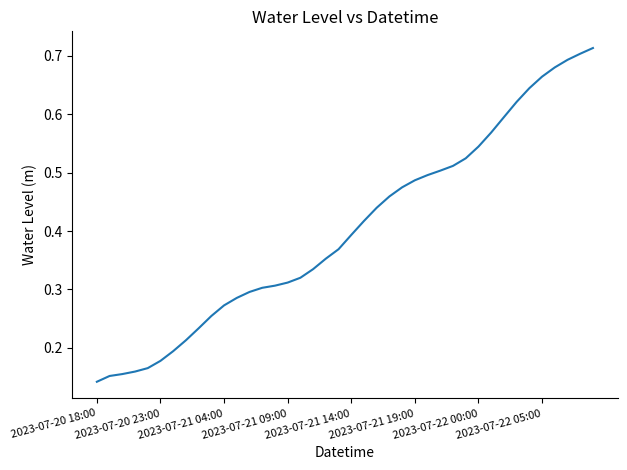

The value at 2023-07-21 04:00 is 0.2. True or false?

False